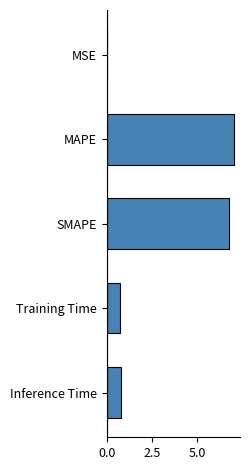

What is the change in value from SMAPE to Inference Time?

-6.0